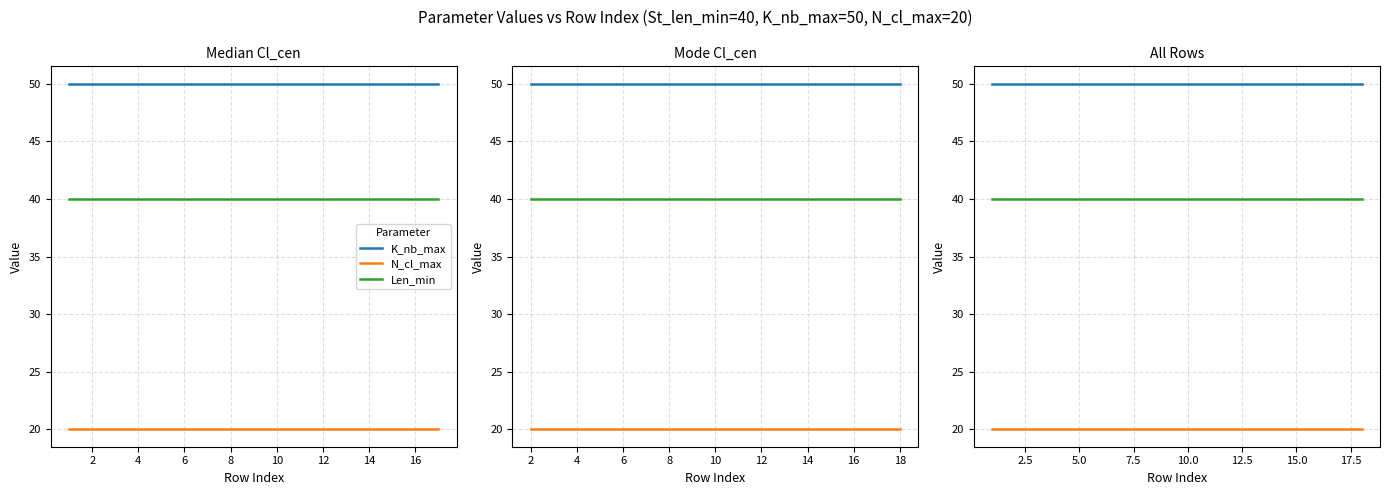

The Len_min series shows 53 at 11. True or false?

False